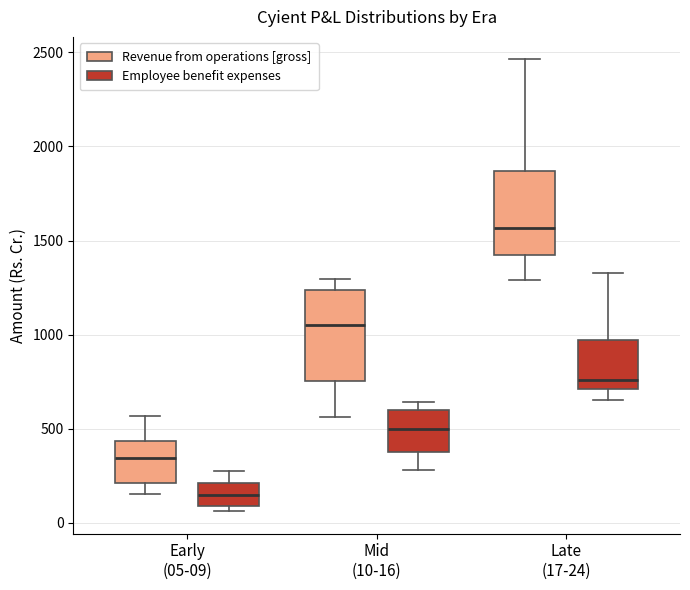

Which box has the highest median line?

Late (17-24) (Revenue from operations [gross])